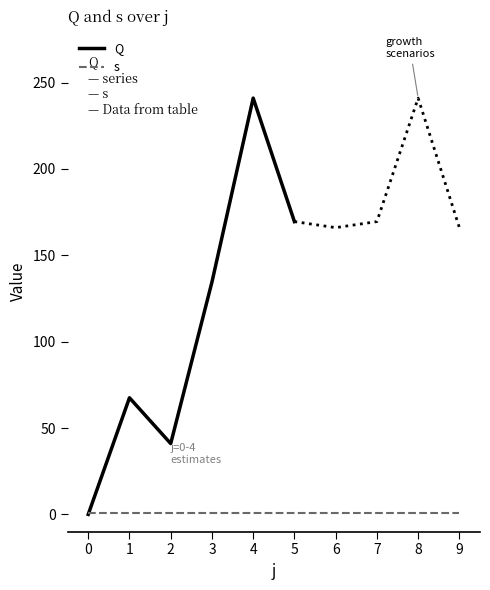

How many distinct data groups are displayed?

2